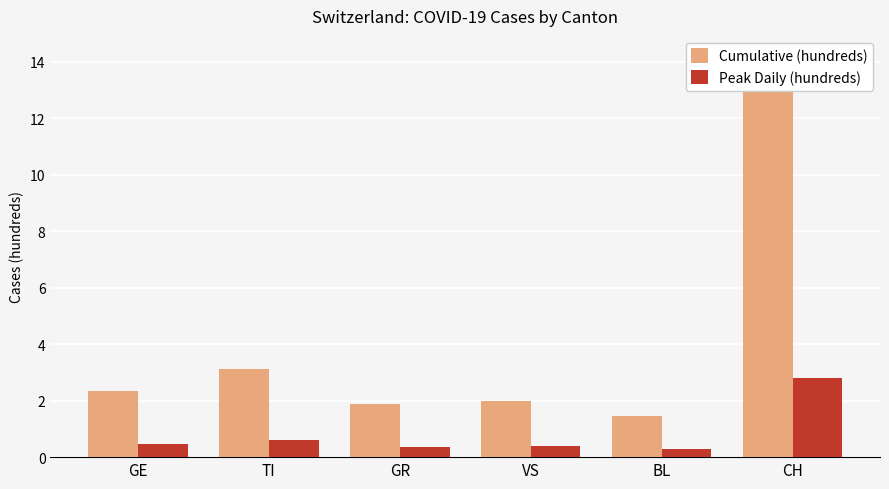

What is the sum of all Cumulative (hundreds) values?

25.0